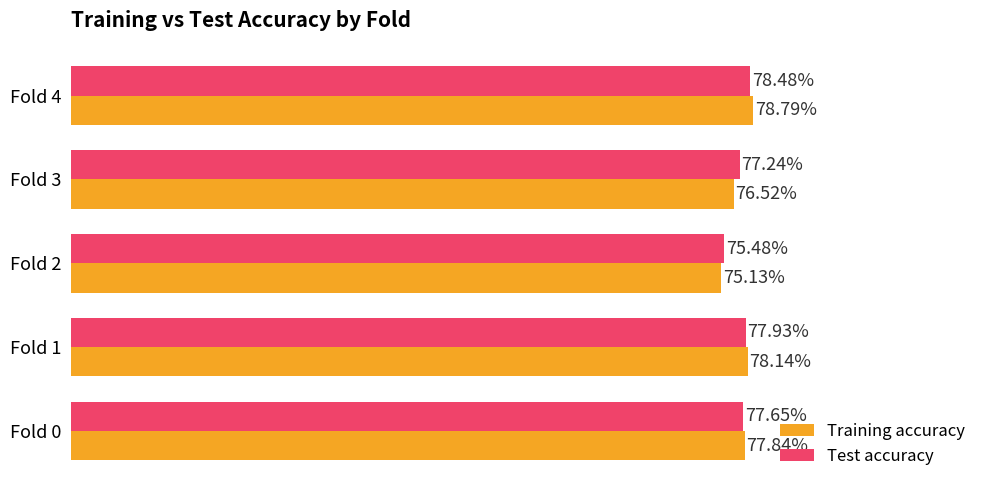

What are all the series names shown in the legend?

Training accuracy, Test accuracy